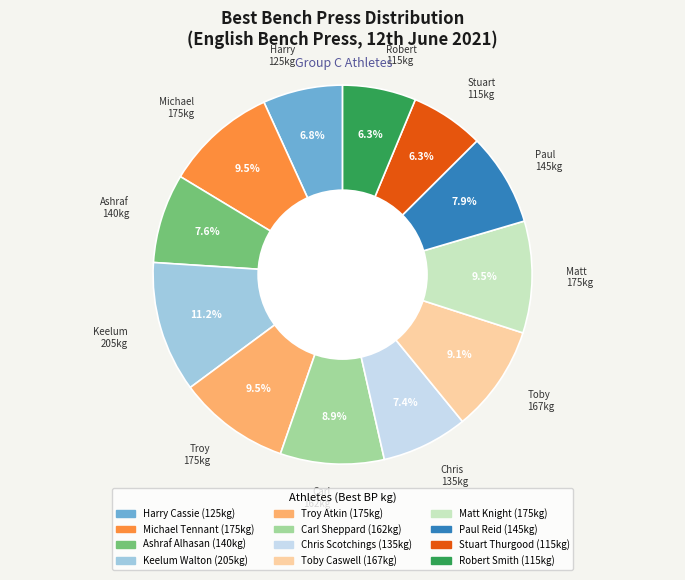

Between Stuart Thurgood and Toby Caswell, which is larger?

Toby Caswell